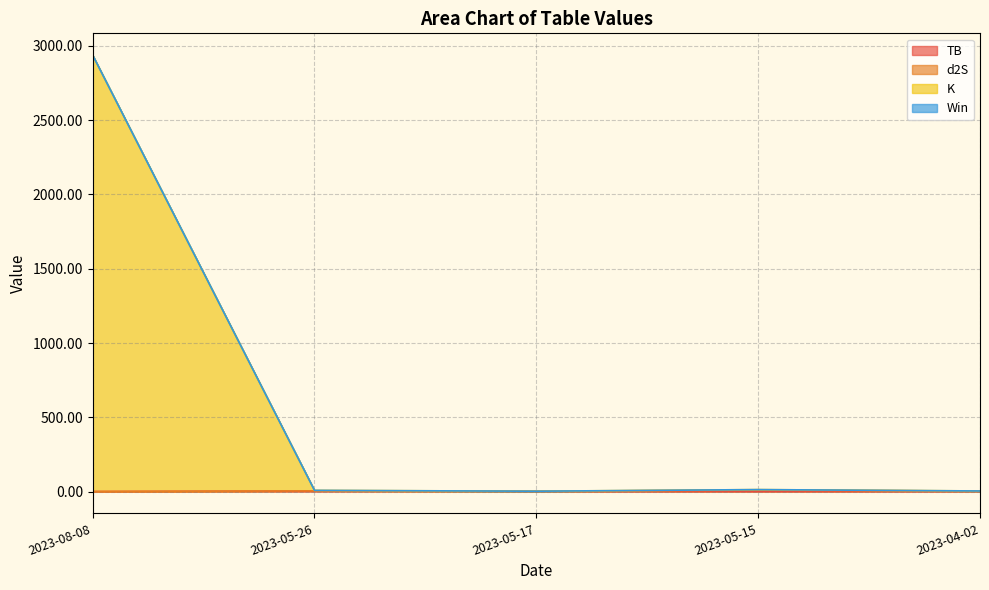

True or false: IP and K cross at least once.

False